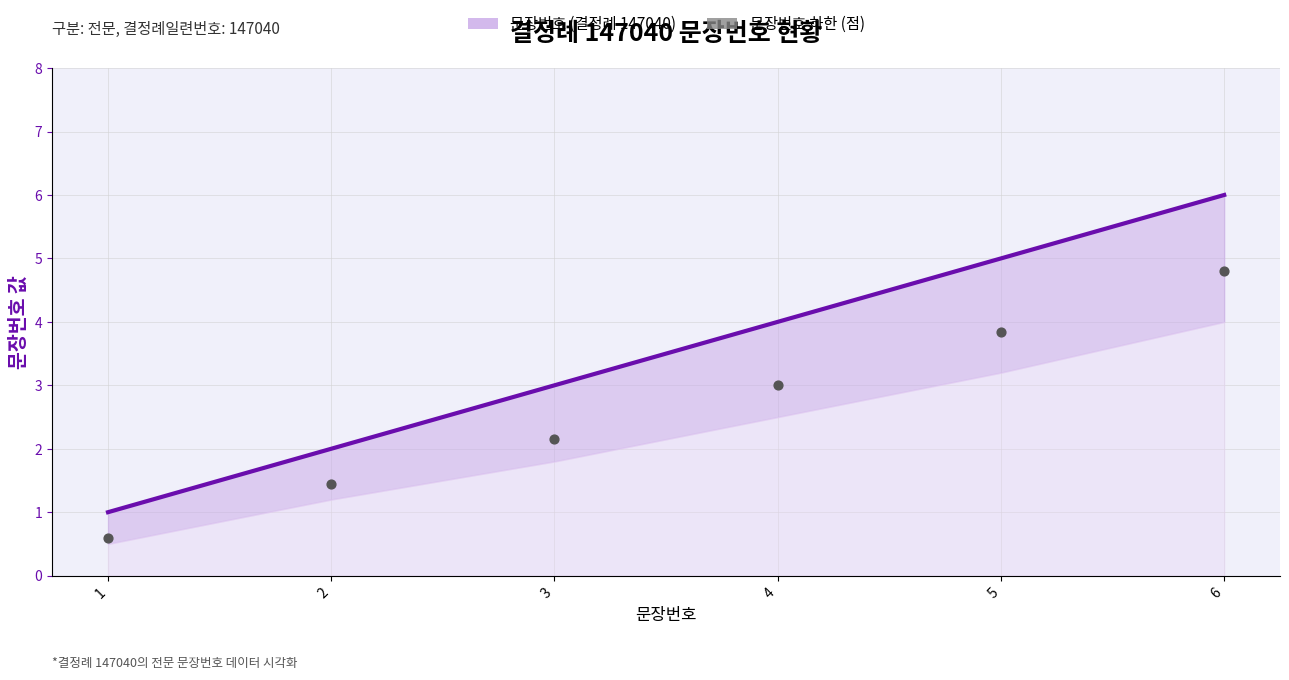

Which series has the largest total across all categories?

문장번호 (결정례 147040)